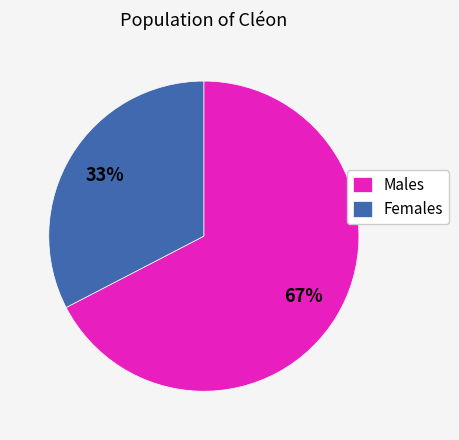

Combined, do Females and Males account for over 50%?

Yes